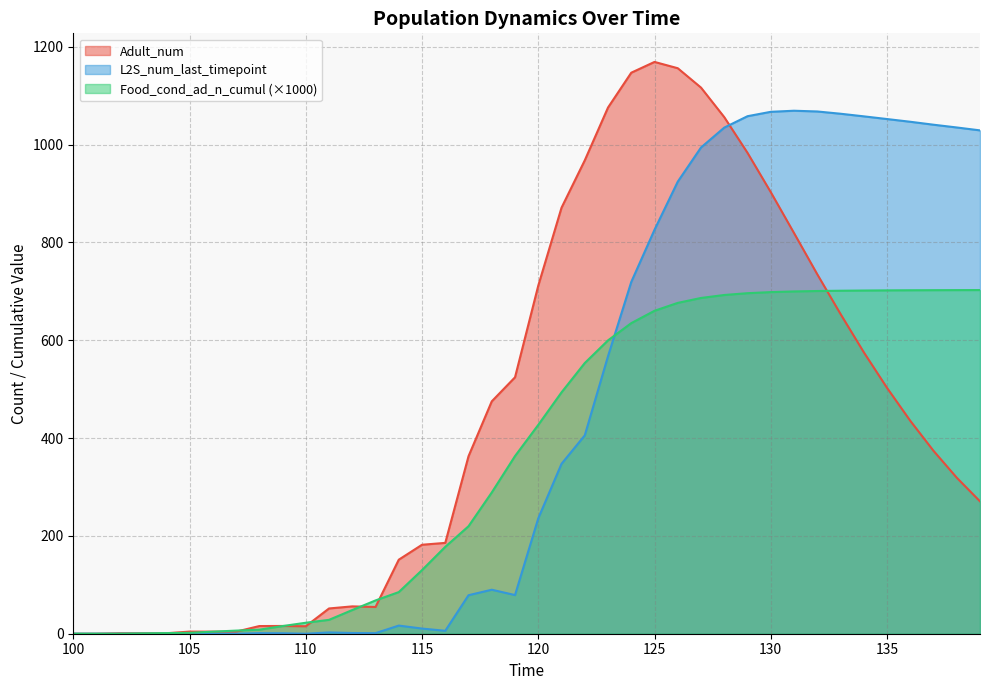

Reading right to left, list all the values displayed in this chart.

Adult_num: 270.7	319.0	374.0	435.4	502.8	575.6	653.8	735.0	819.3	902.9	983.3	1056.3	1116.7	1156.3	1169.2	1147.1	1075.9	967.9	871.1	711.7	524.3	475.2	362.9	185.7	181.9	151.4	54.7	55.9	51.6	15.3	15.9	15.7	4.1	4.3	4.4	1.0	1.0	1.0	0.0	0.0
L2S_num_last_timepoint: 1029.2	1035.1	1040.8	1046.8	1052.4	1057.9	1063.2	1067.9	1069.4	1067.1	1058.2	1034.9	994.2	924.4	826.0	719.3	567.5	405.6	347.4	235.9	79.1	90.0	78.7	6.0	10.6	16.6	1.2	1.5	2.6	0.0	1.0	1.2	0.0	0.0	1.0	0.0	0.0	0.0	0.0	0.0
Food_cond_ad_n_cumul: 702.7	702.6	702.5	702.3	702.1	701.8	701.3	700.7	699.9	698.5	696.3	692.6	686.5	676.5	660.3	635.1	599.8	553.5	493.5	427.0	363.3	288.8	219.8	177.7	130.1	85.1	68.1	48.4	28.4	22.4	15.6	8.3	6.4	4.2	1.8	1.3	0.7	0.0	0.0	0.0